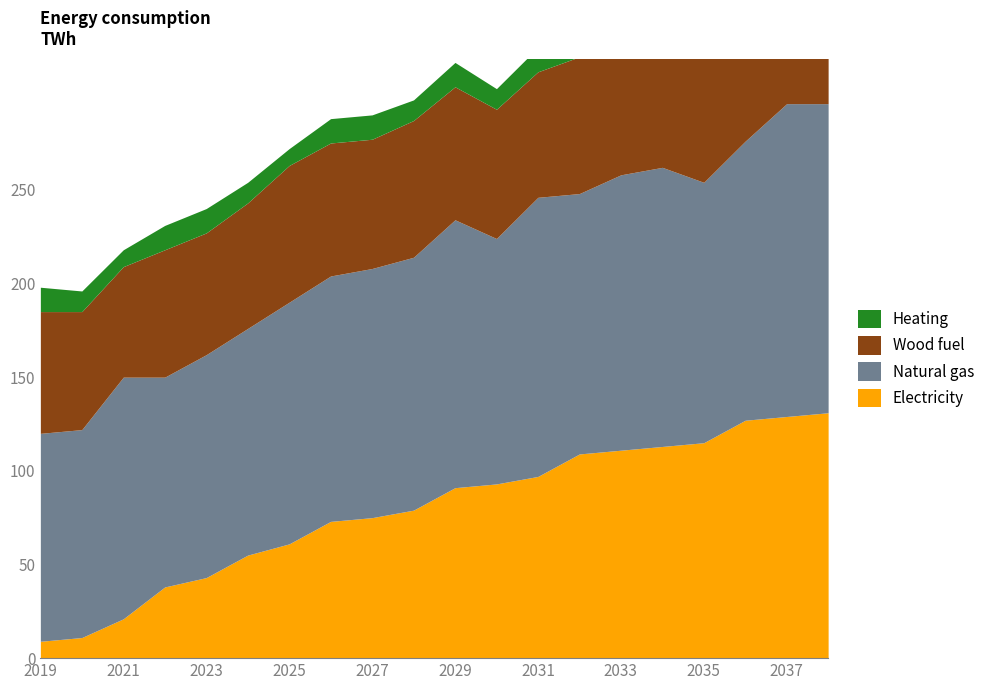

Which has a higher value, 1 or 14?

14